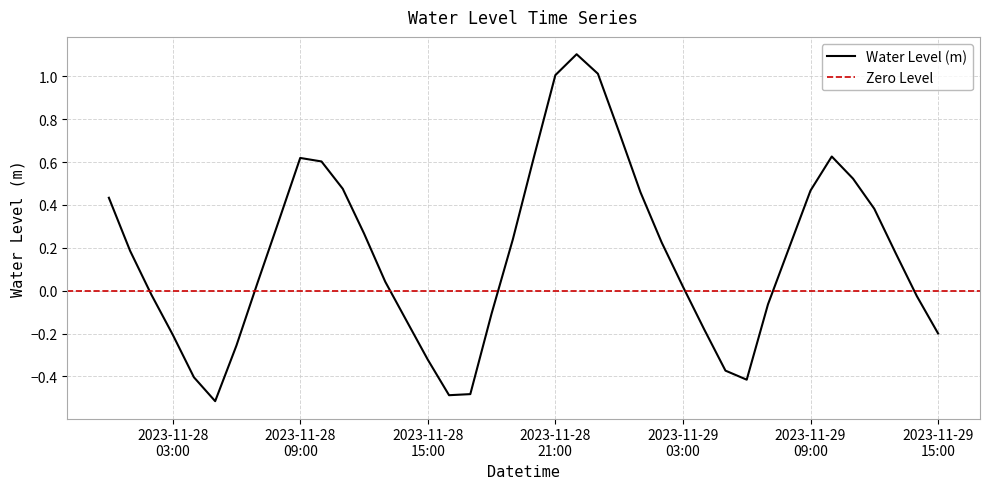

Between 2023-11-28 11:00:00 and 2023-11-29 11:00:00, which is larger?

2023-11-29 11:00:00